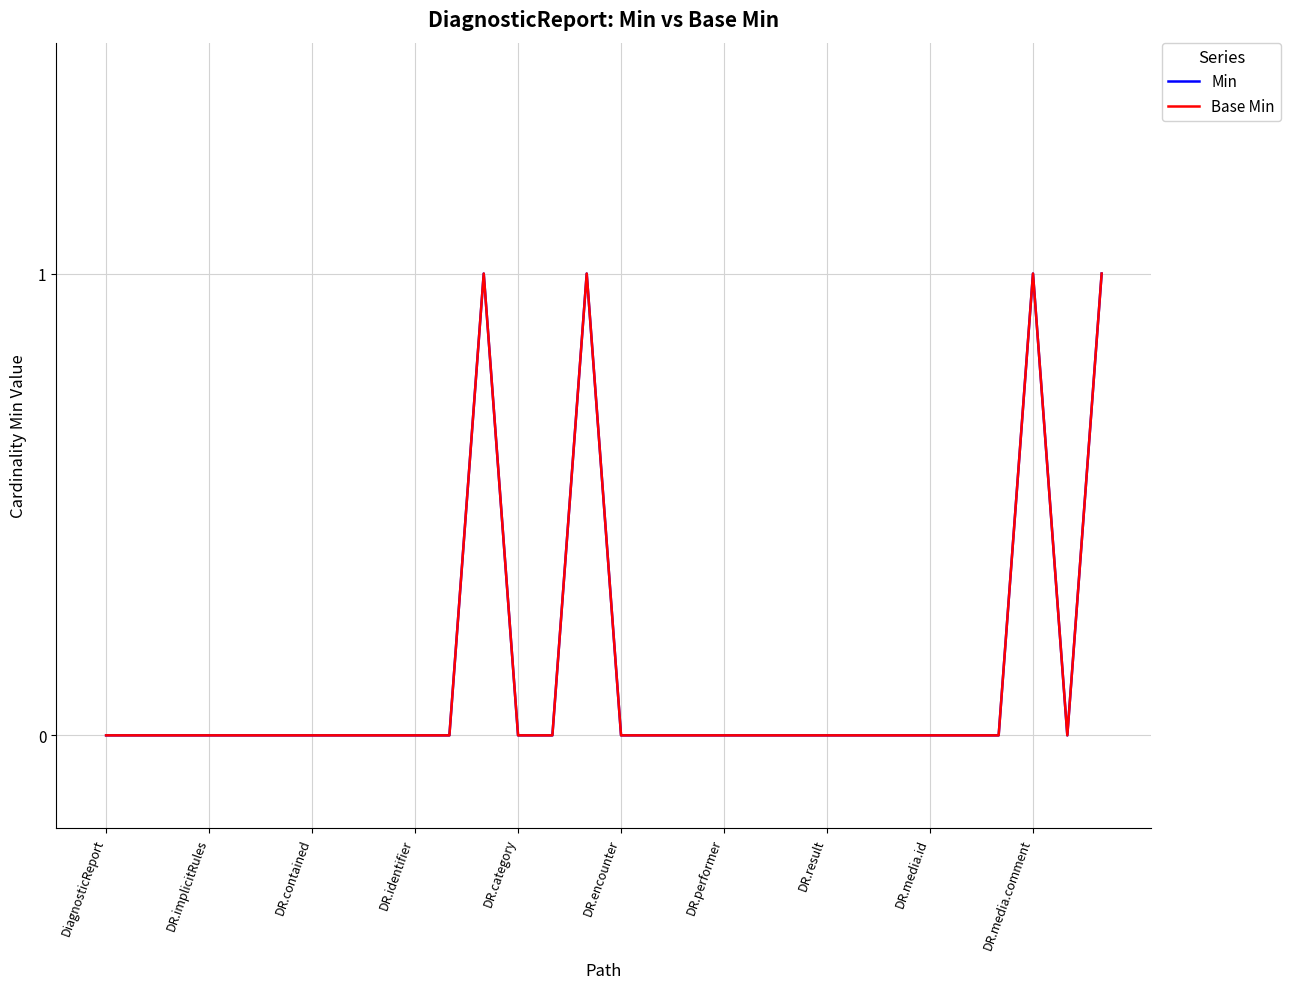

At which label is Base Min closest to 0?

DiagnosticReport